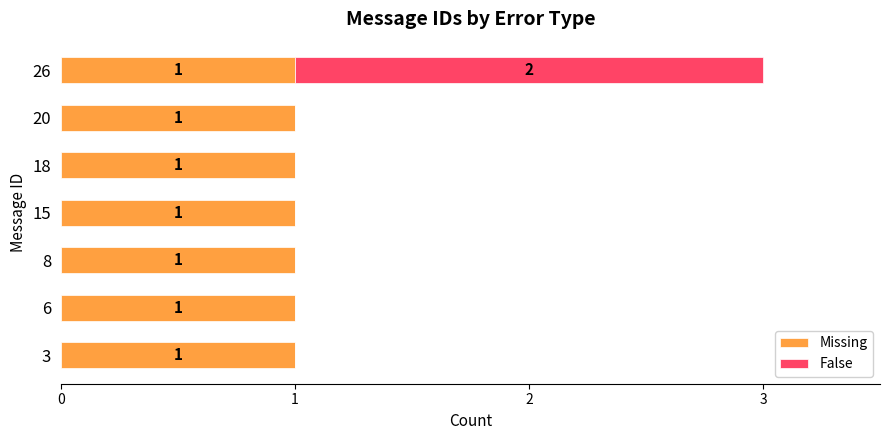

The Missing series shows 1 at 26. True or false?

True